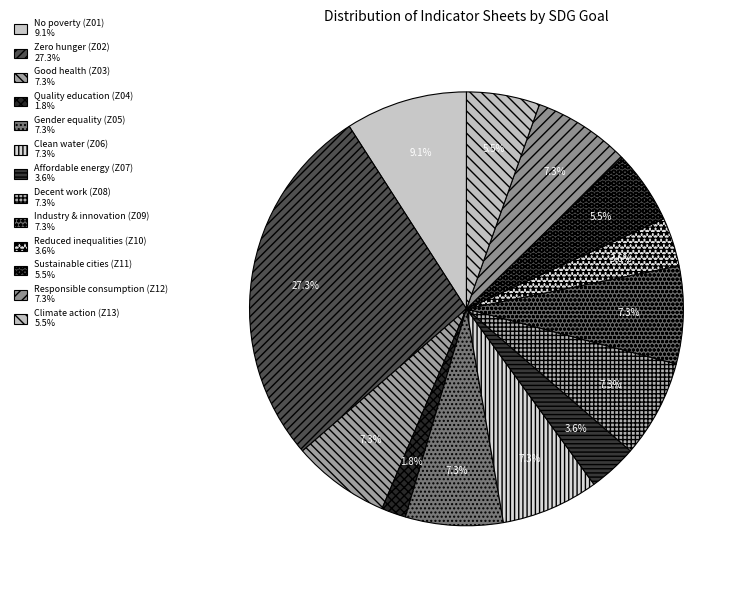

Does Reduced inequalities (Z10) account for over 50% of the chart?

No